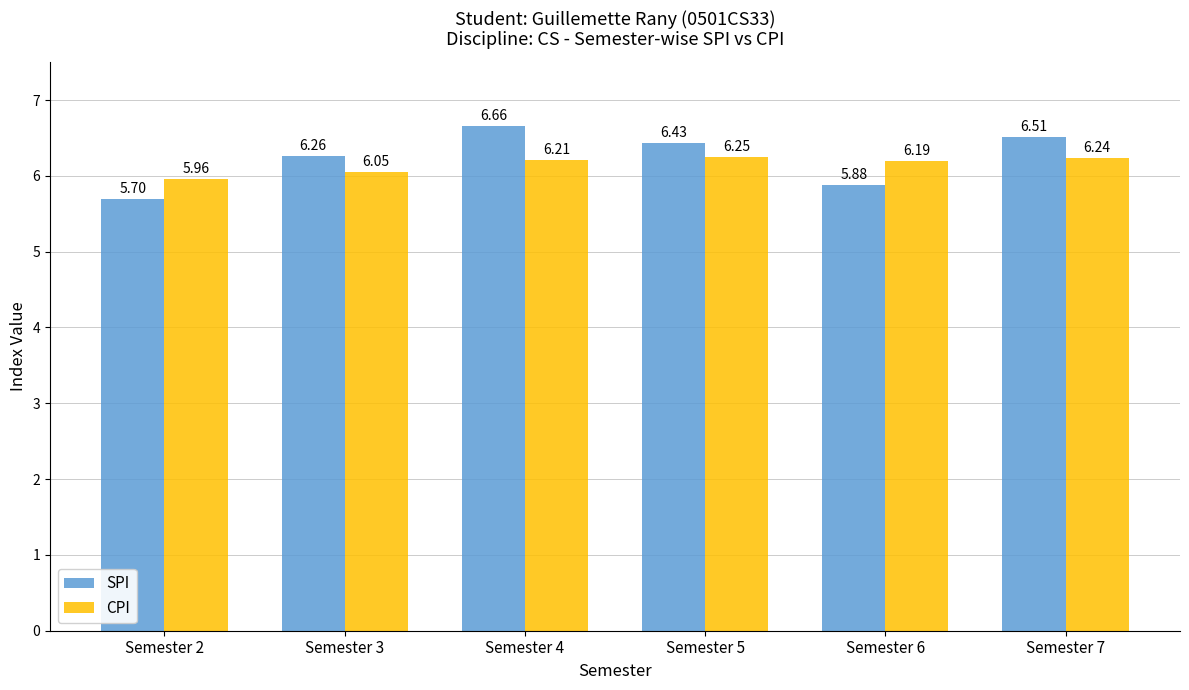

Which series has the largest total across all categories?

SPI